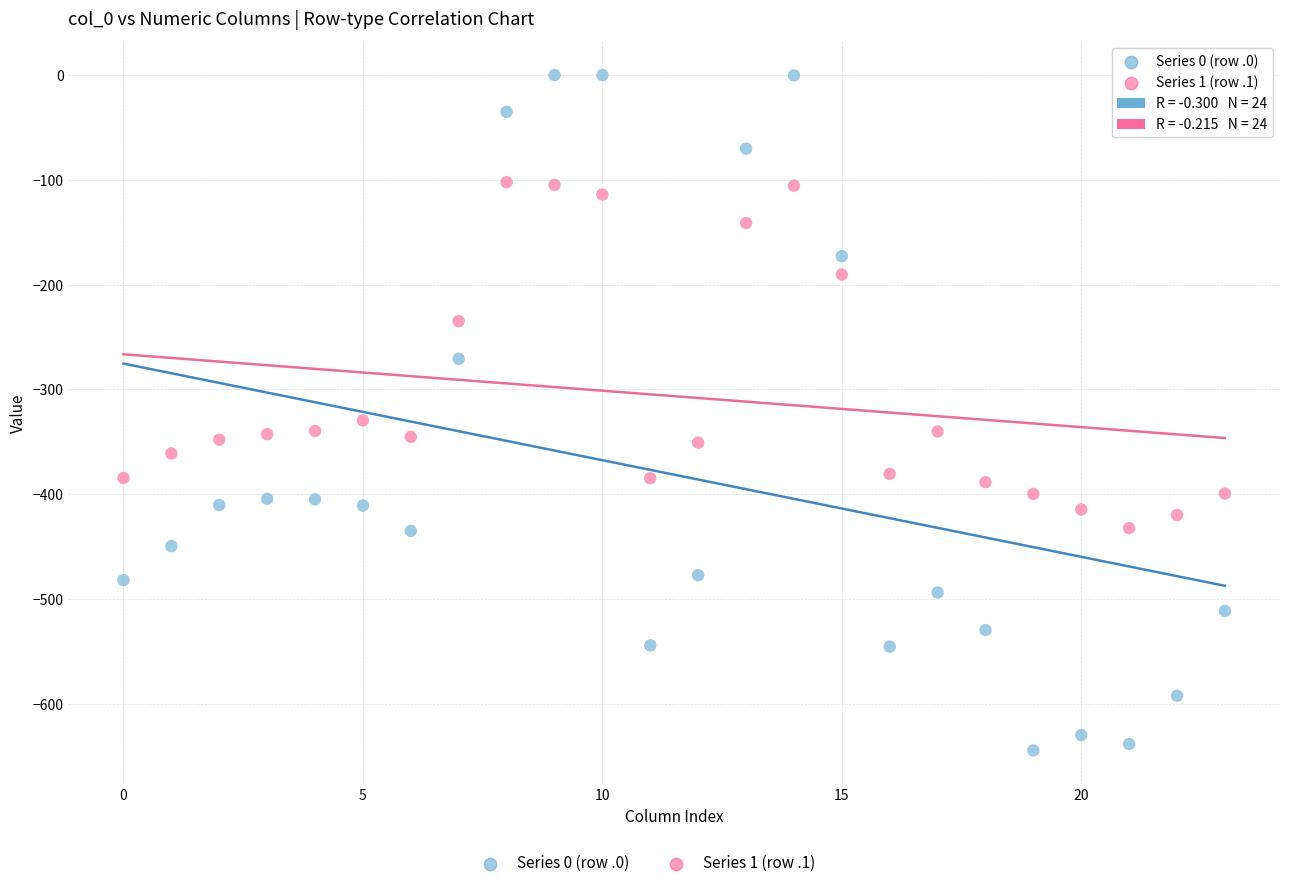

Across all data points, what is the range of Y values (max minus min)?

644.5